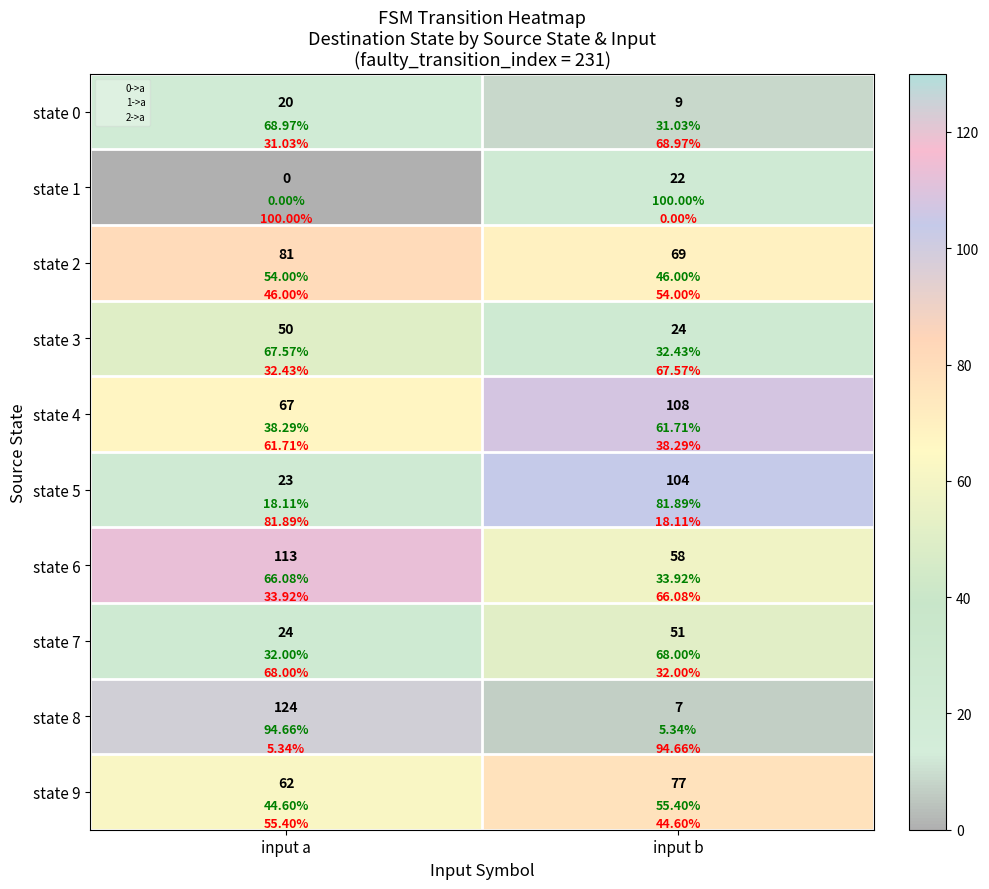

Which series changed the most between input a and input b?

state 8